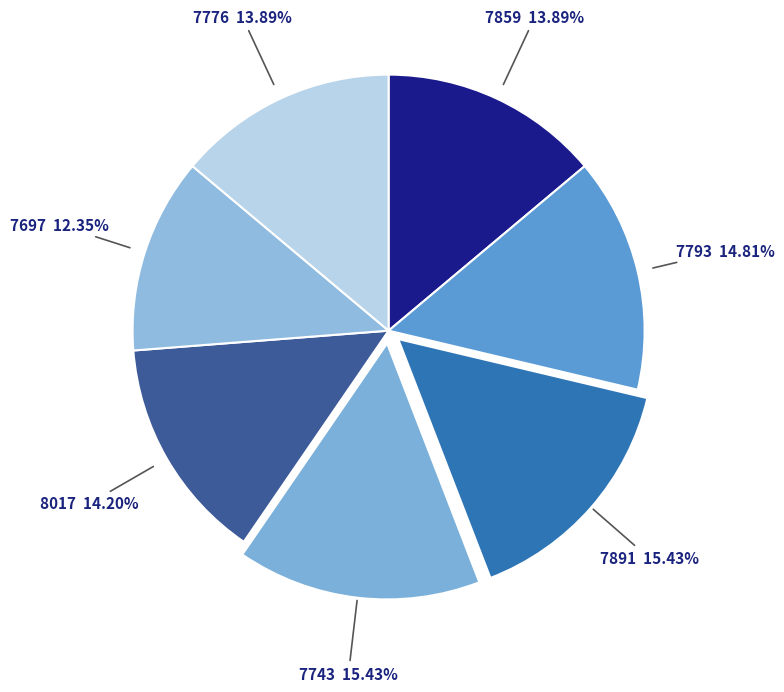

How many slices are in this pie chart?

7